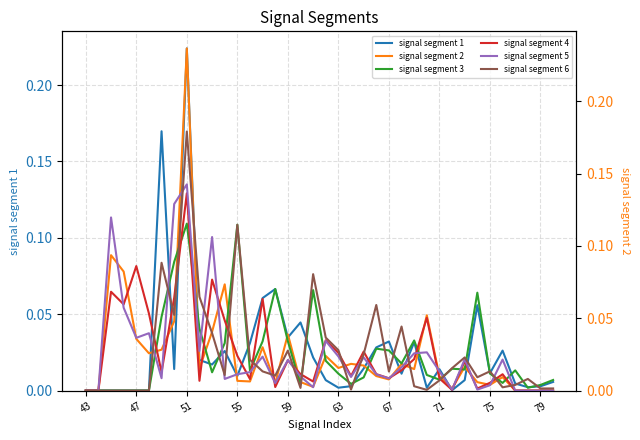

True or false: signal segment 4 and signal segment 3 cross at least once.

True